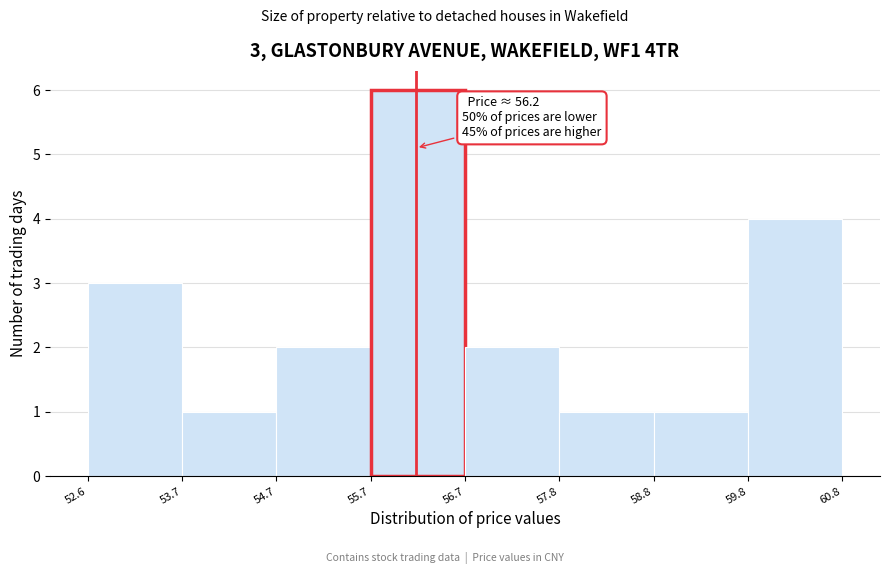

Over which range of the x-axis is the bar tallest?

55.7 to 56.7